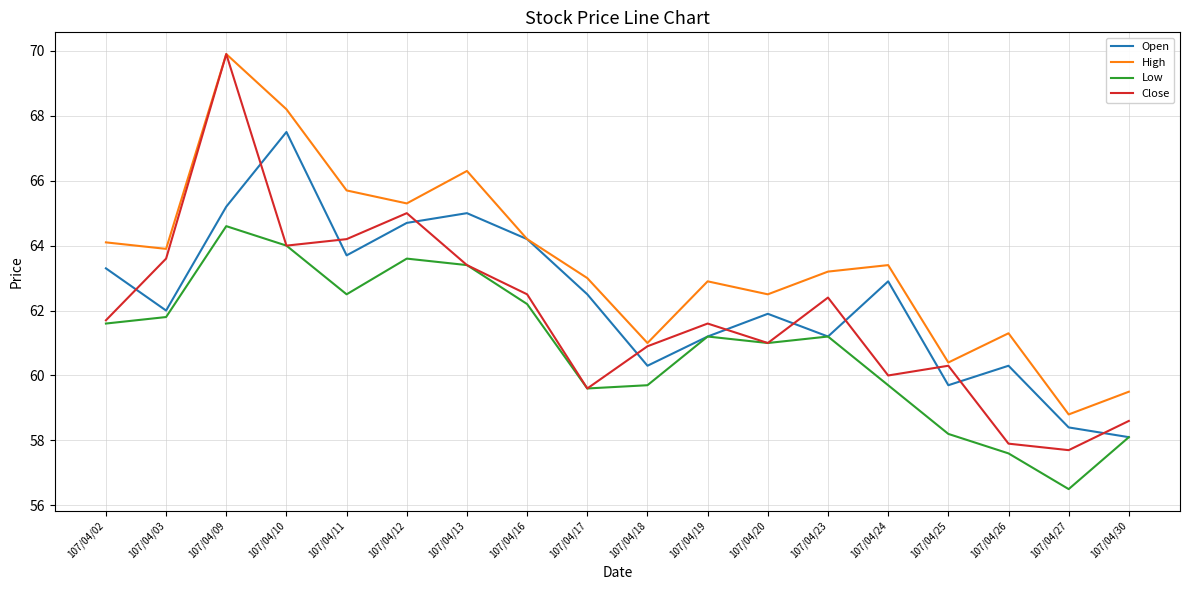

Which category has the highest value in the Low series?

107/04/09